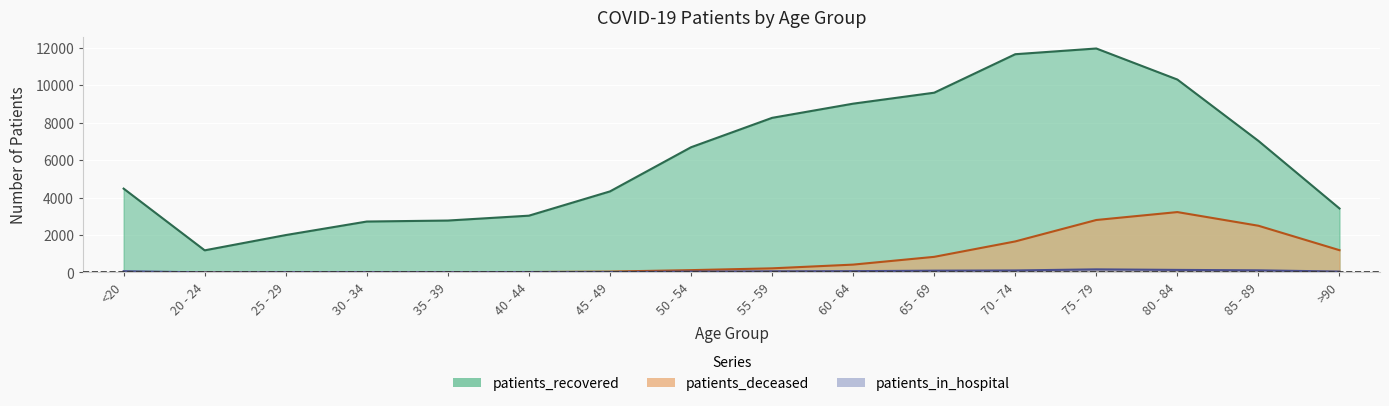

What is the total value across all series at 55 - 59?

8543